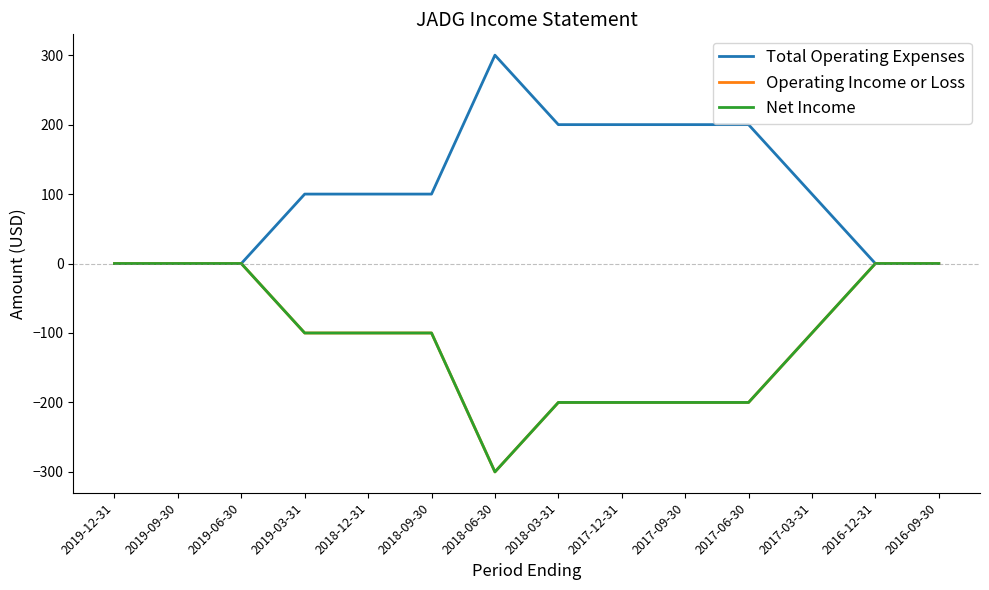

True or false: Operating Income or Loss and Net Income intersect in this chart.

False